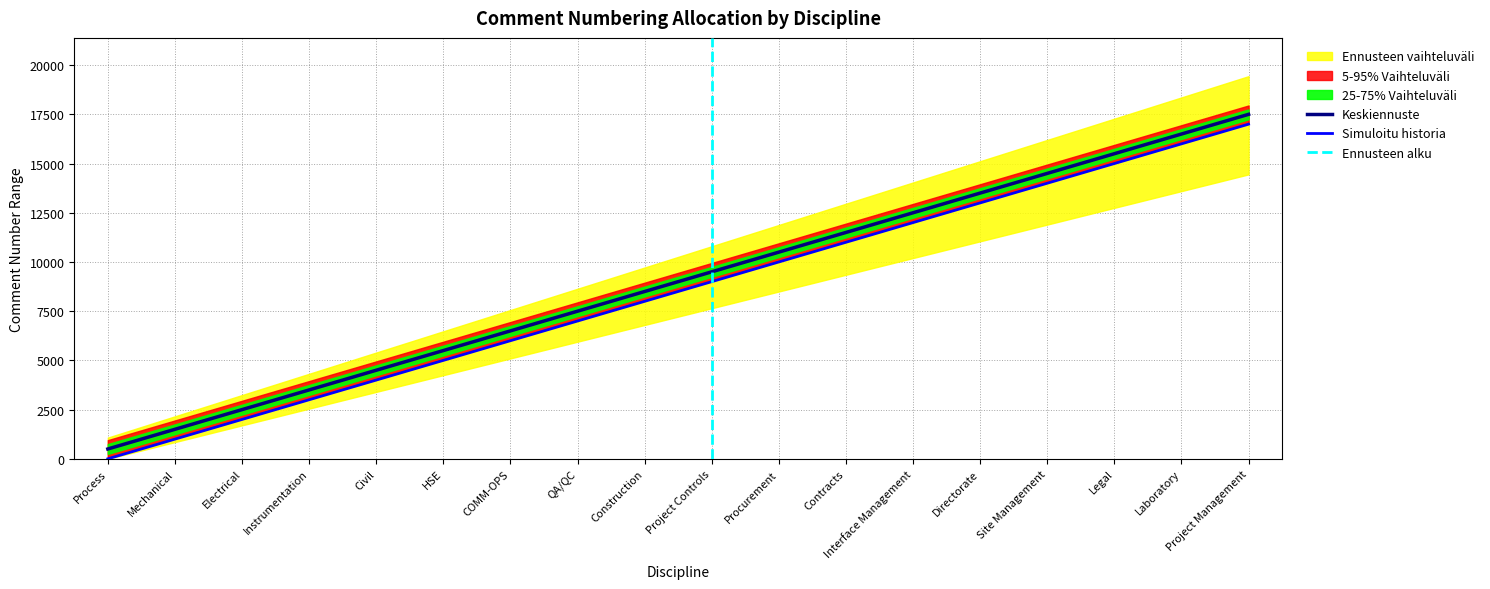

At which category does the chart reach its minimum across all series?

Process